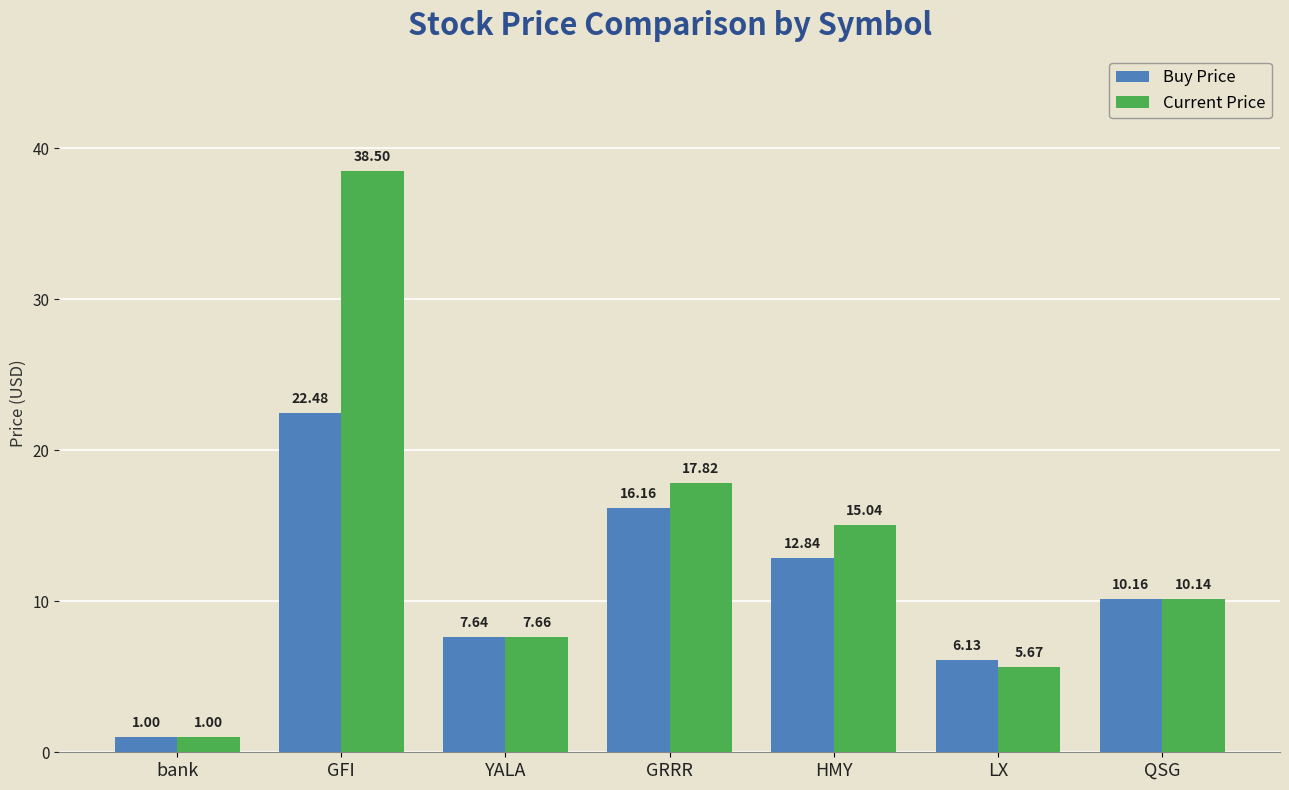

How many bars are there in total?

14